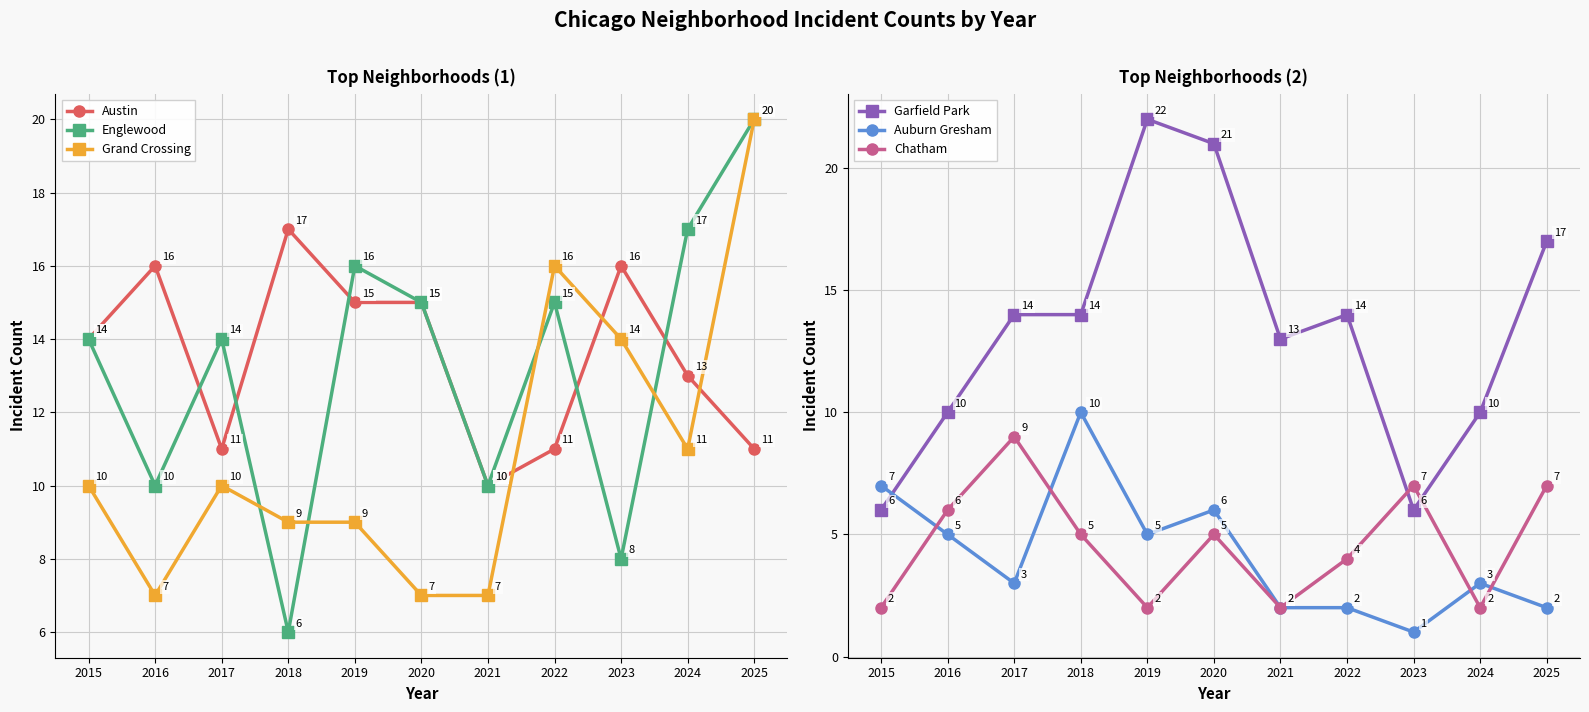

What is the value of the Chatham point at the 4th from the left?

5